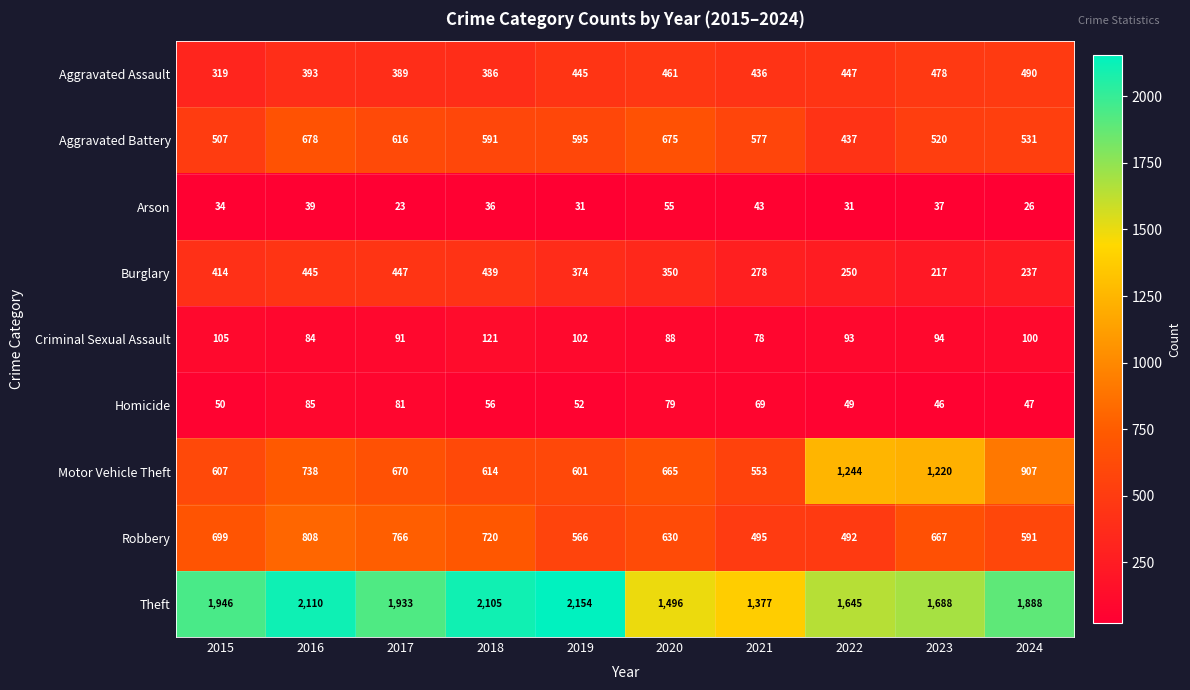

Which label corresponds to the largest value in the chart?

2019